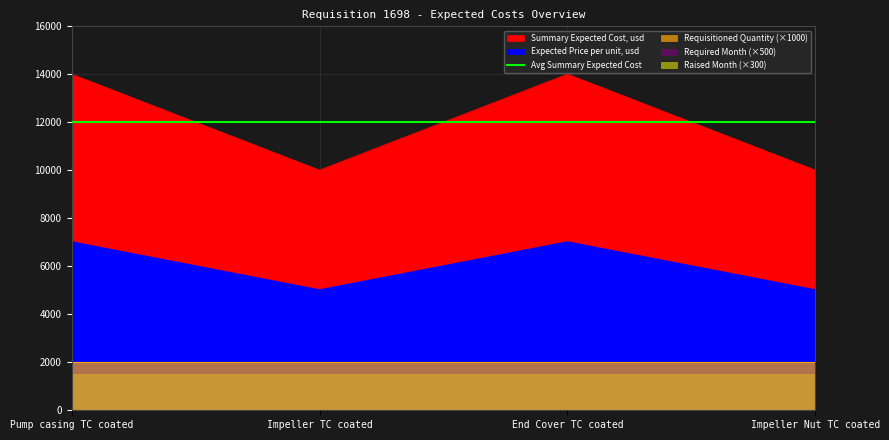

Which series has the largest range (max minus min)?

Summary Expected Cost, usd